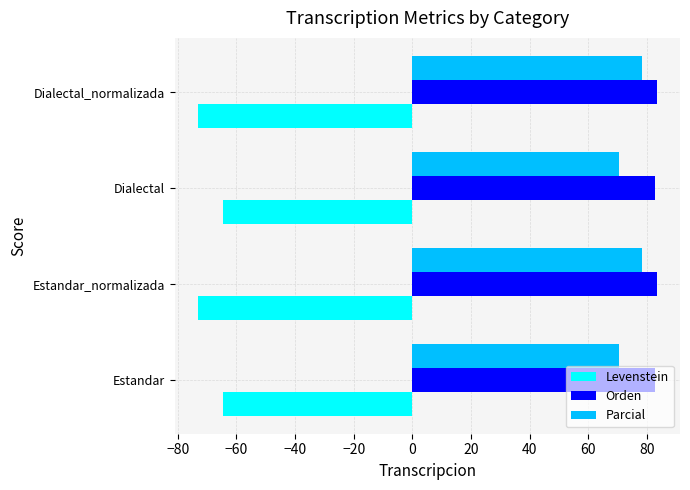

How many values in the Parcial series are below 78?

2